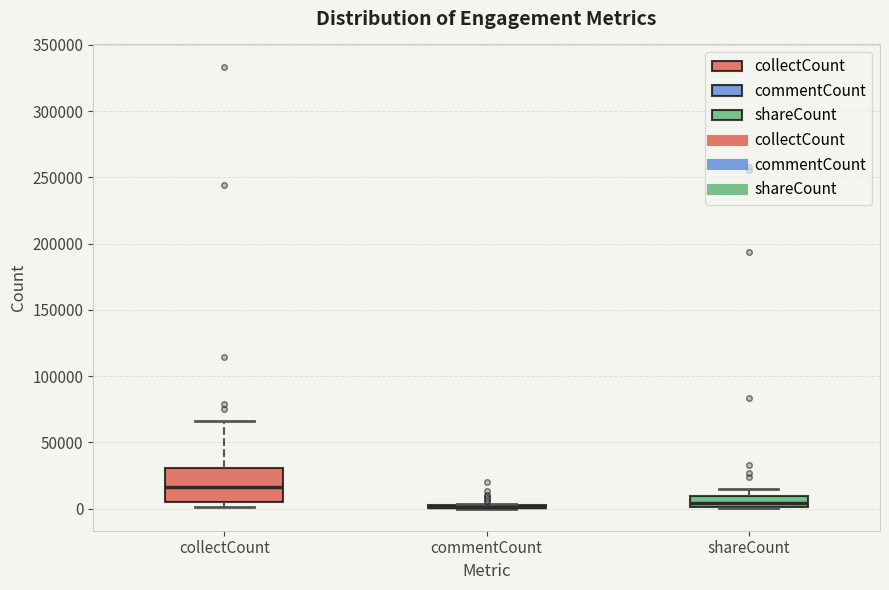

Reading left to right, transcribe this box plot: for each box, give where its median line is, the range the box spans, and where its two whiskers end, as read against the y-axis. The values are not printed on the chart, so give them approximately, as read against the axis.

collectCount: median 15000, box 5000 to 30000, whiskers 0 to 65000
commentCount: box collapsed to a line at 0, whiskers 0 to 5000
shareCount: median 5000, box 0 to 10000, whiskers 0 to 15000